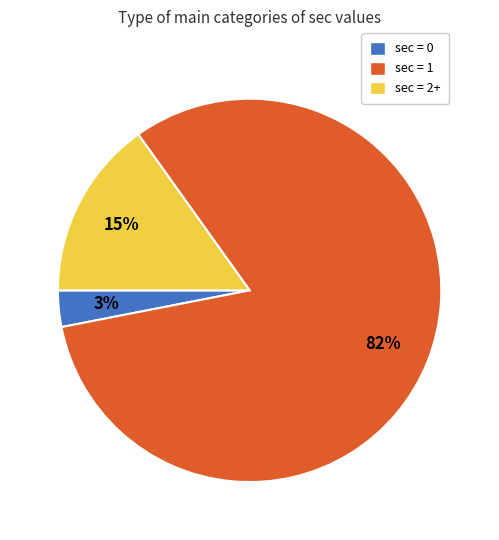

To the nearest percent, what is the average slice percentage?

33%